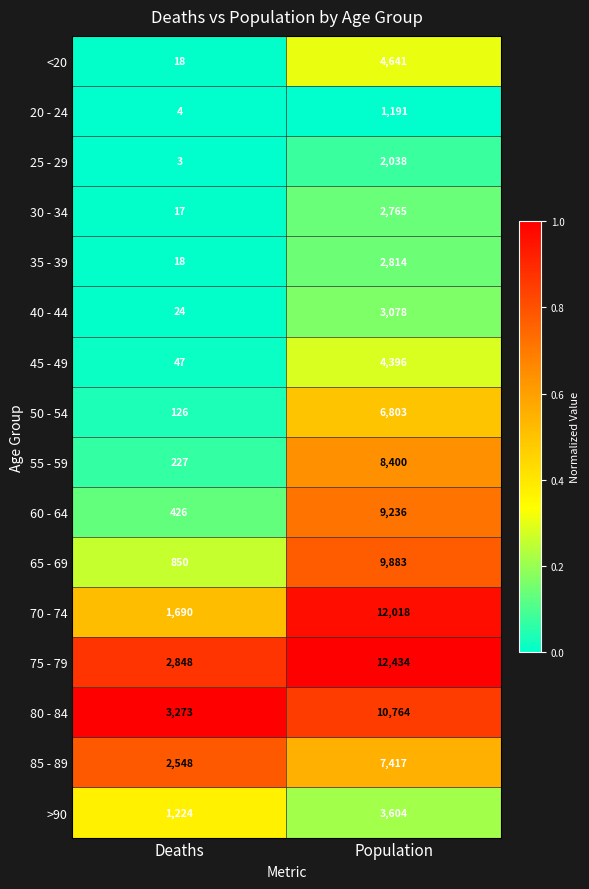

Which series has the largest range (max minus min)?

70 - 74